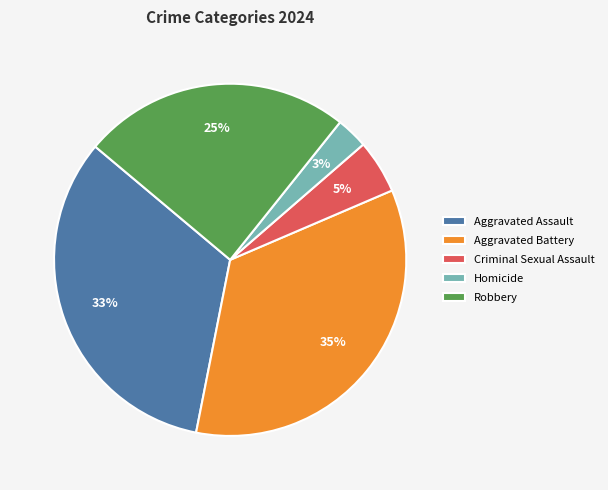

What is the ratio of the value at Robbery to the value at Aggravated Battery?

0.7